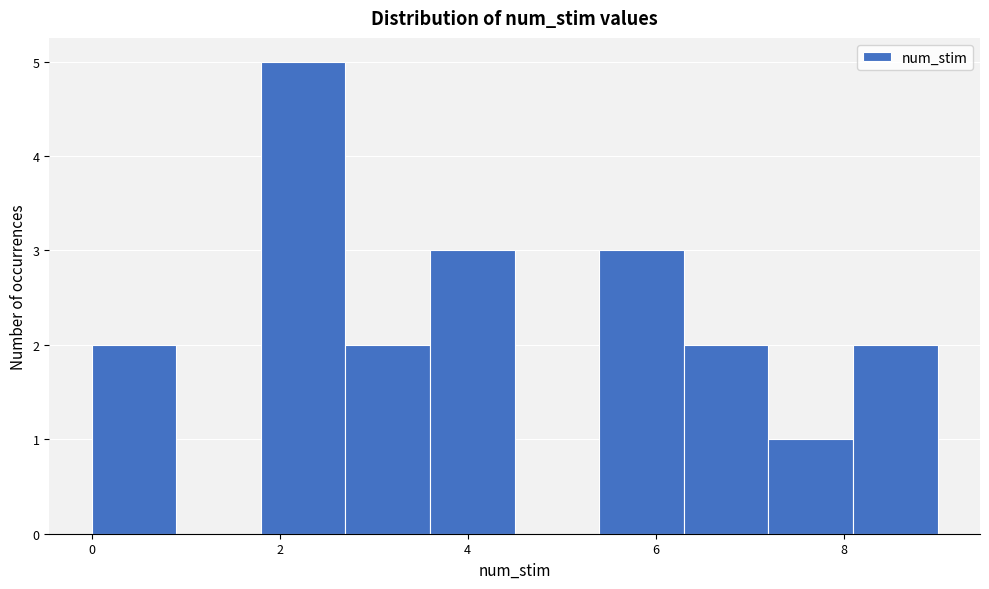

What is the height of the bar covering 1.8 to 2.7 on the x-axis? Neither the bar edges nor the heights are printed on the chart, so give them approximately, as read against the axes.

5